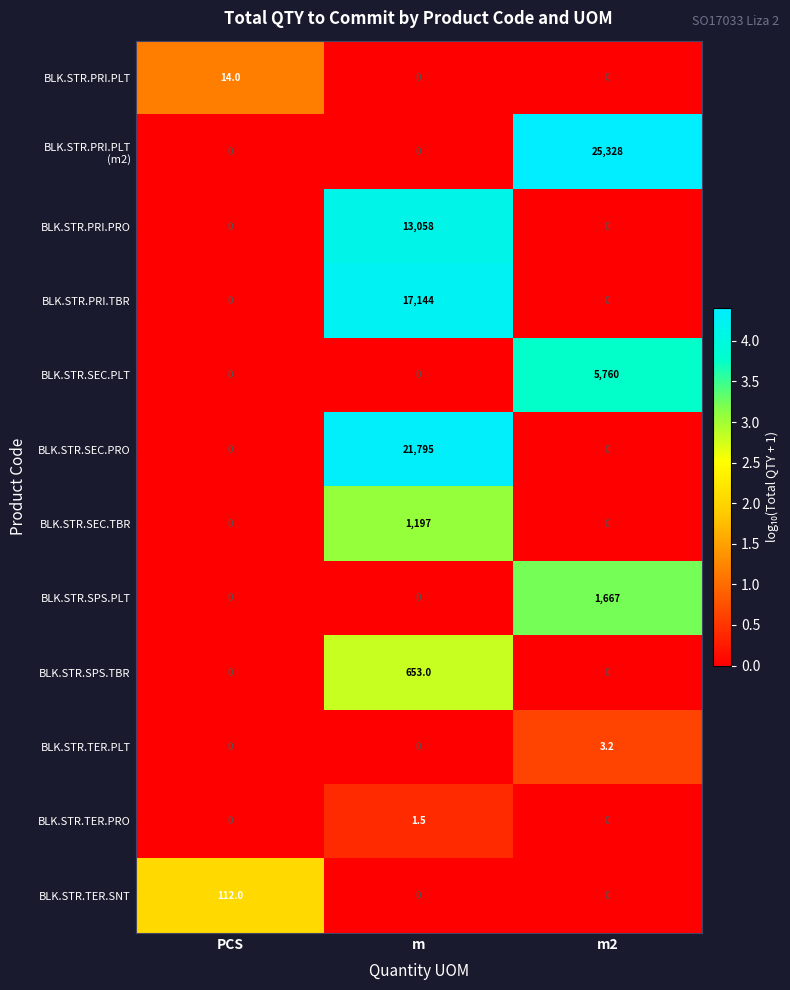

At how many categories does at least one series exceed 1?

3